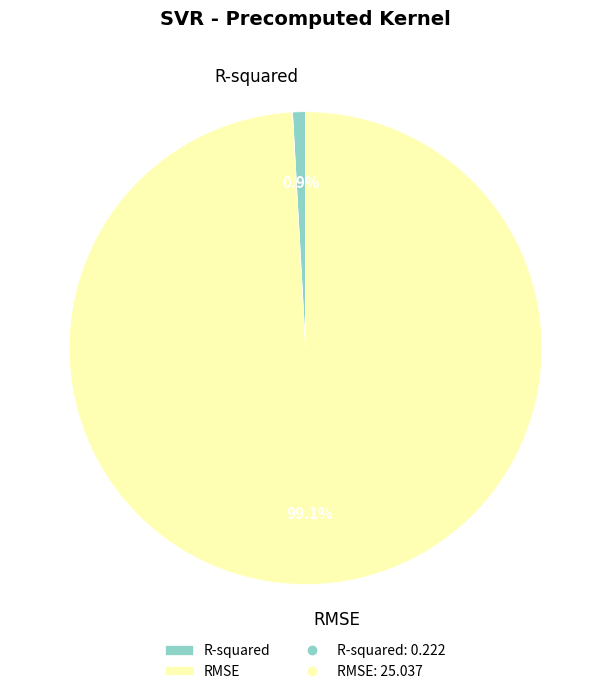

What is the largest slice in the pie chart?

RMSE